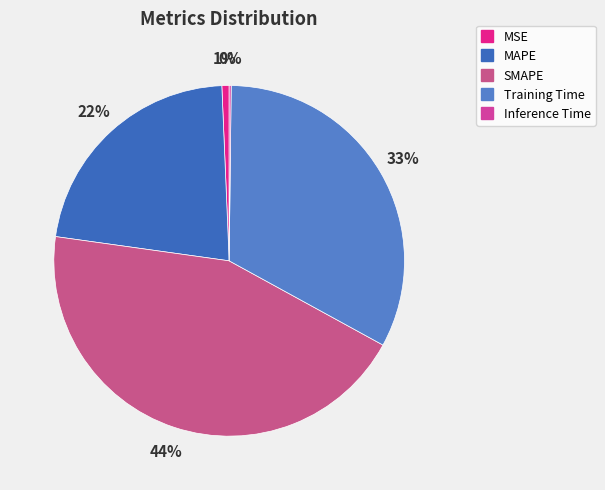

What percentage is the SMAPE slice, to the nearest percent?

44%